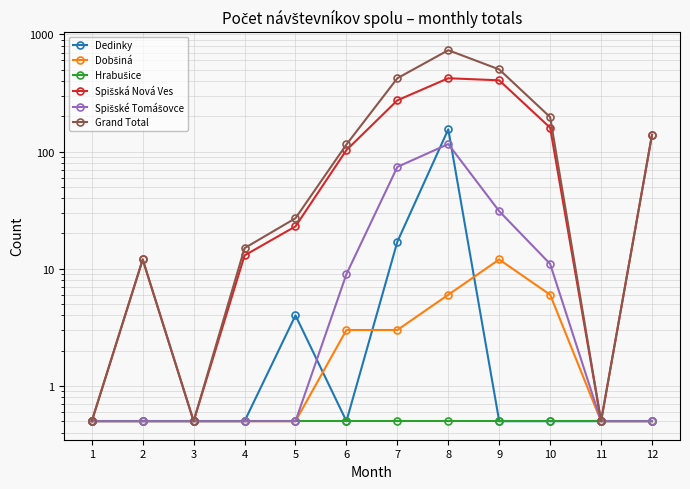

How many lines are shown in the chart?

6